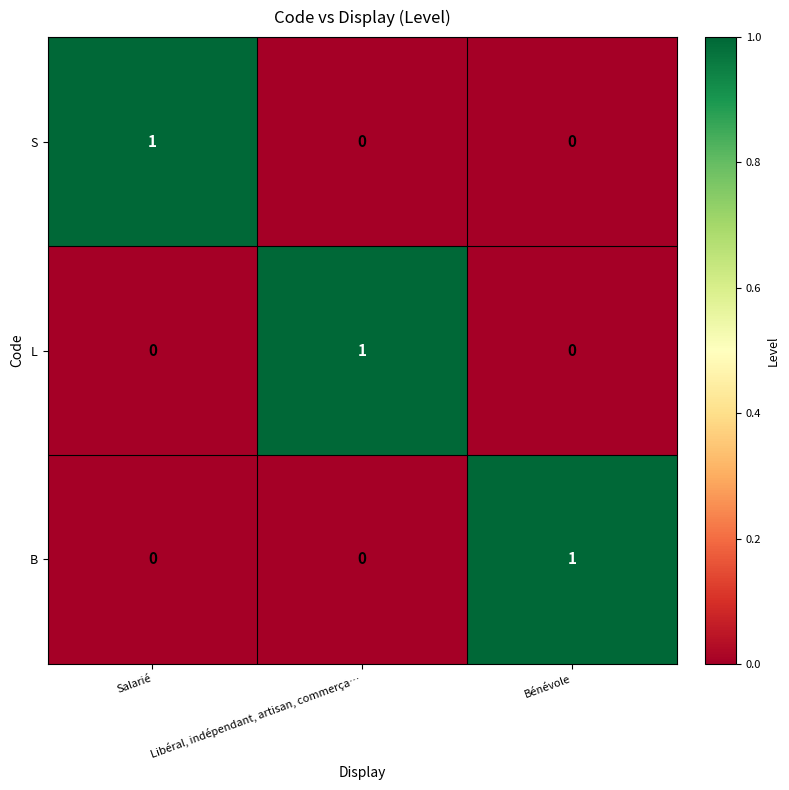

What is the spread (max minus min) of values at Bénévole?

1